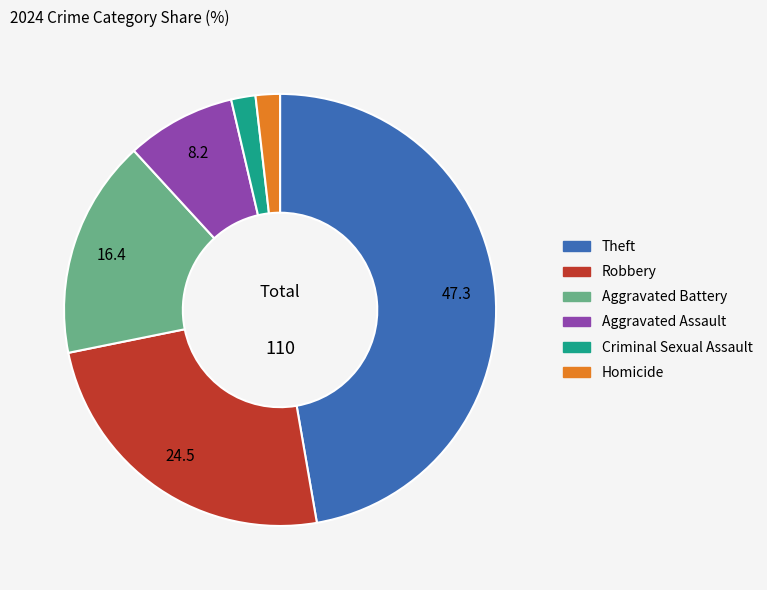

What is the largest slice in the pie chart?

Theft